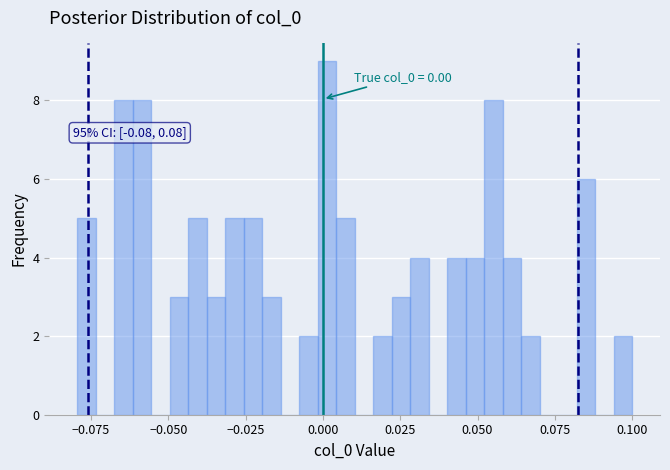

Around what value on the x-axis is the tallest bar? Give the approximate position of its centre, as read against the axis.

0.000